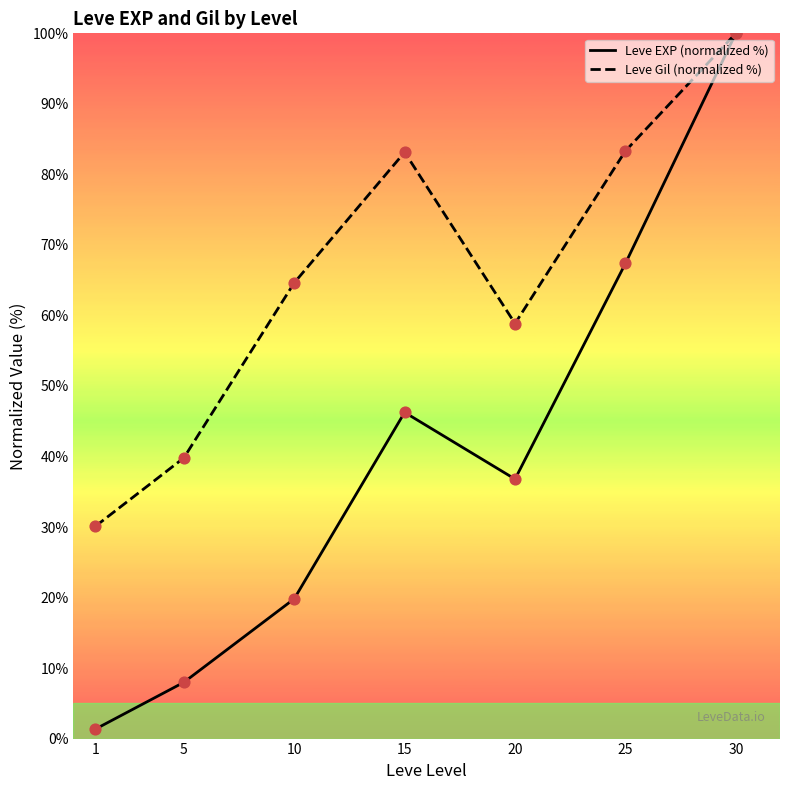

Which series reaches the maximum Y coordinate?

Leve EXP (normalized %)